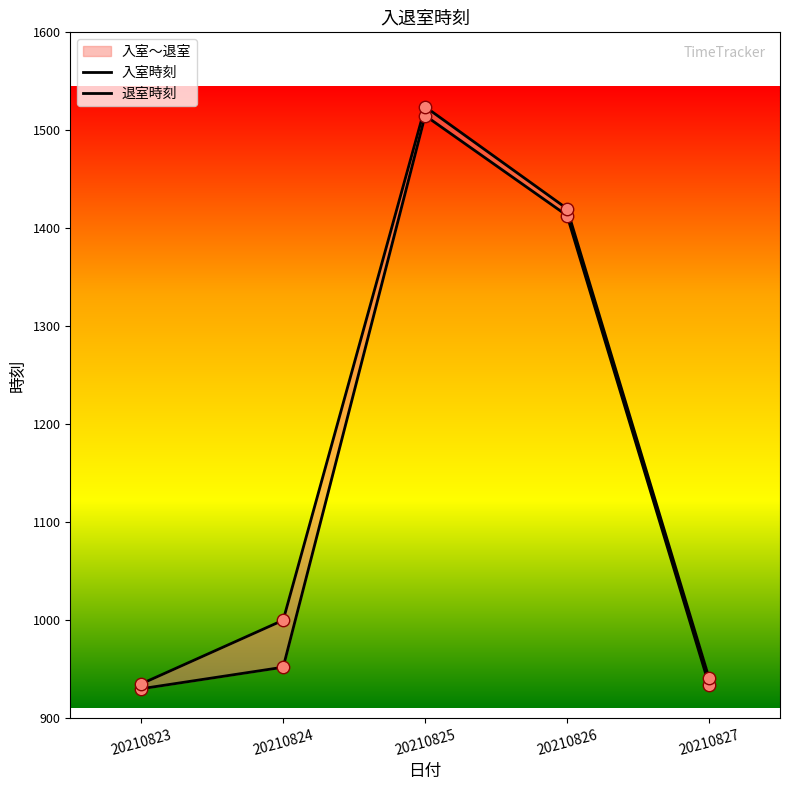

Is the value of 退室時刻 at 20210827 greater than the value of 入室時刻 at 20210824?

No